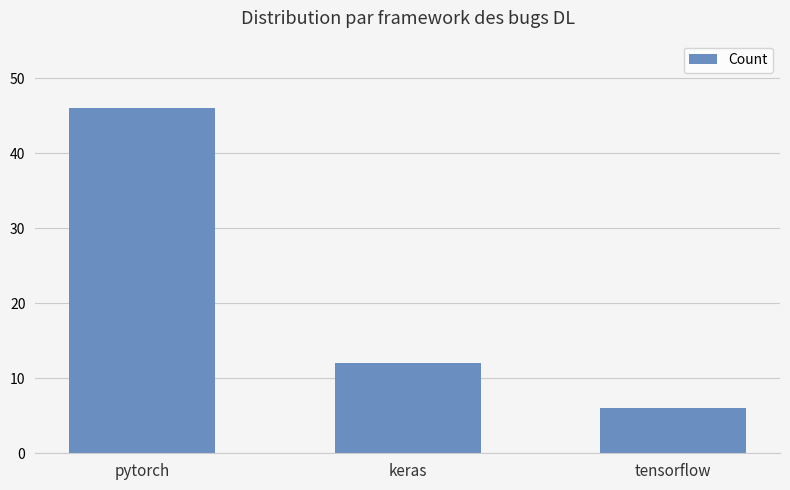

Count the number of data series in this chart.

1